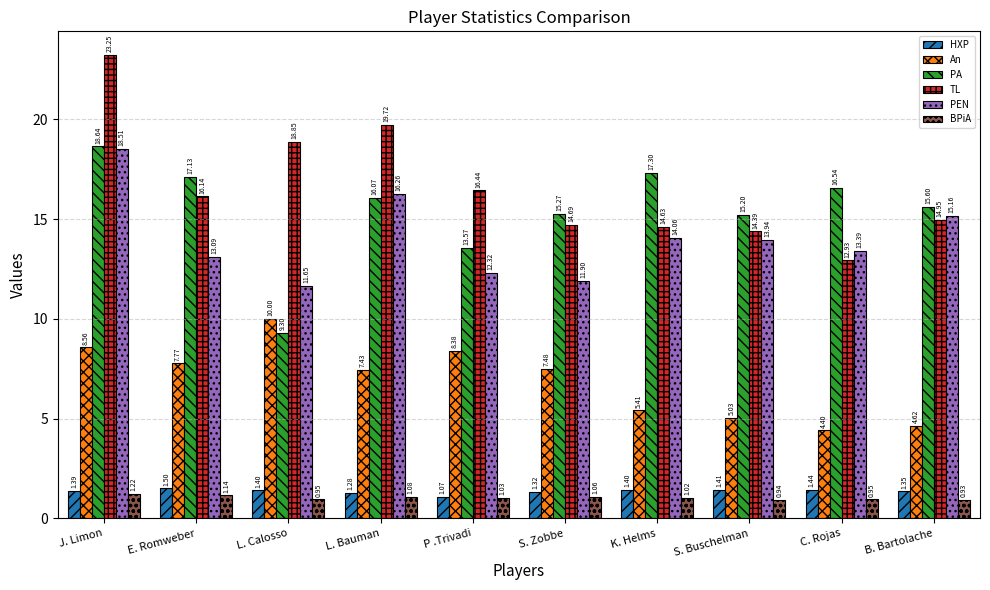

Which series changed the most between L. Calosso and C. Rojas?

PA